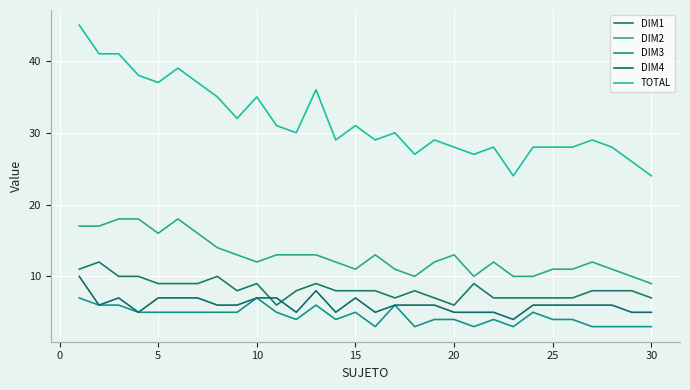

Is this an area chart (filled region under the line)?

No